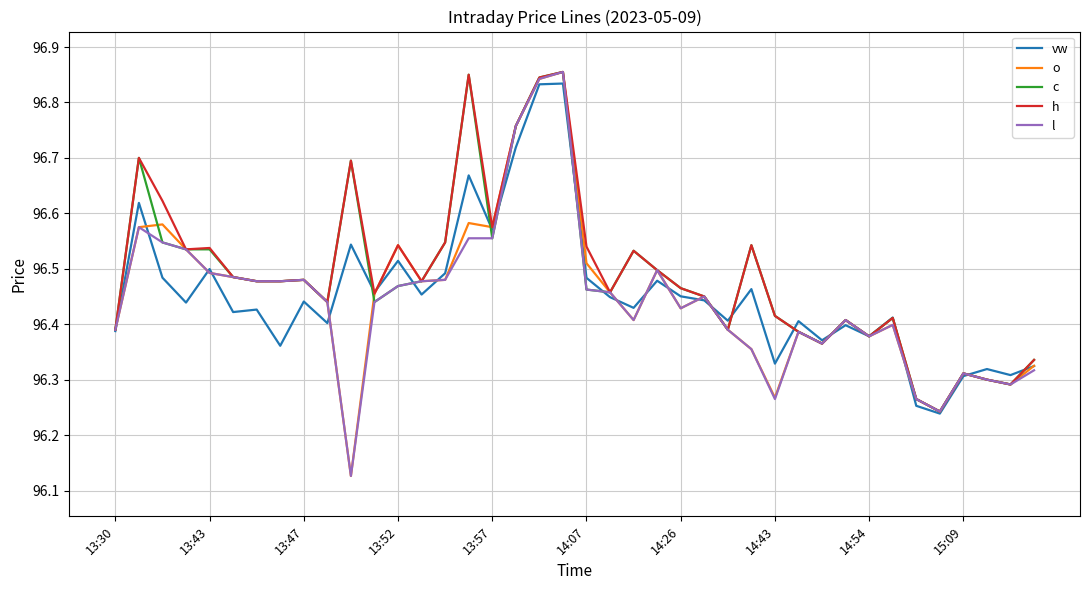

True or false: o and c cross at least once.

True